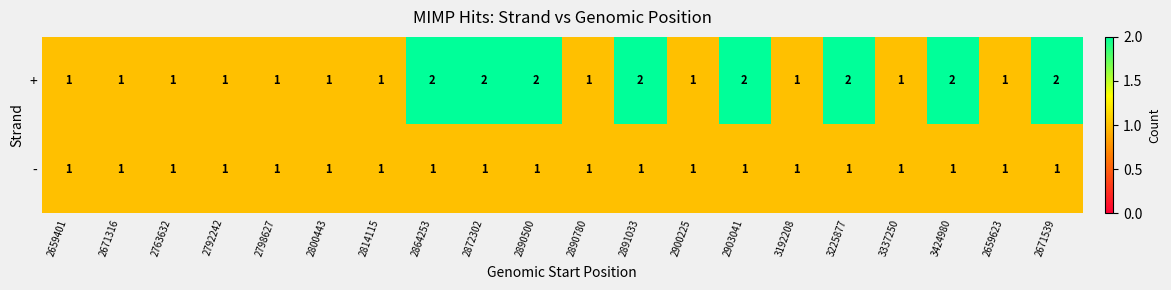

Which series has the largest total across all categories?

+